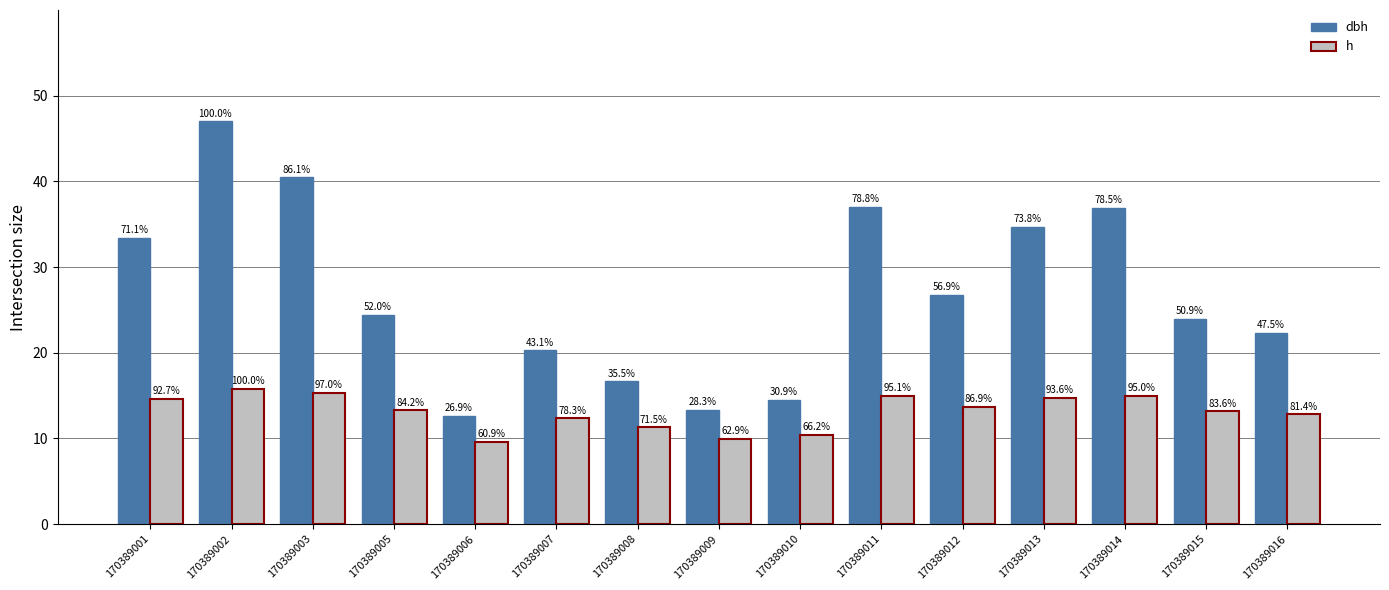

List the series in order of their overall mean, highest first.

dbh, h